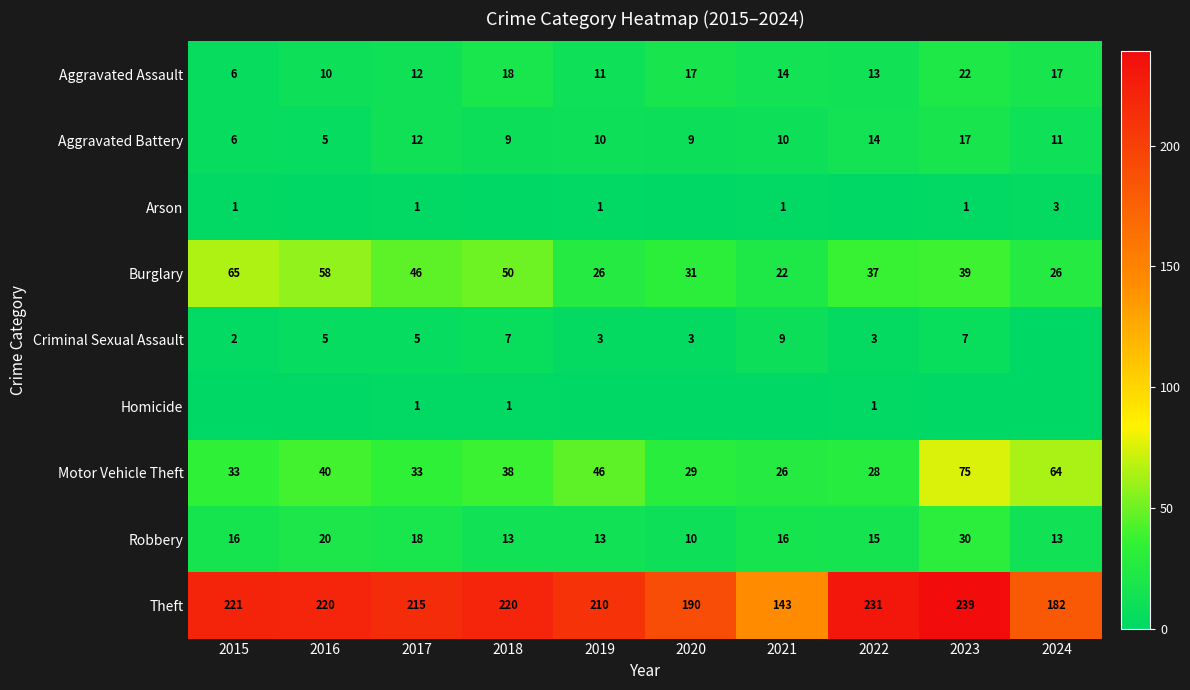

Which category has the lowest value in the Motor Vehicle Theft series?

2021